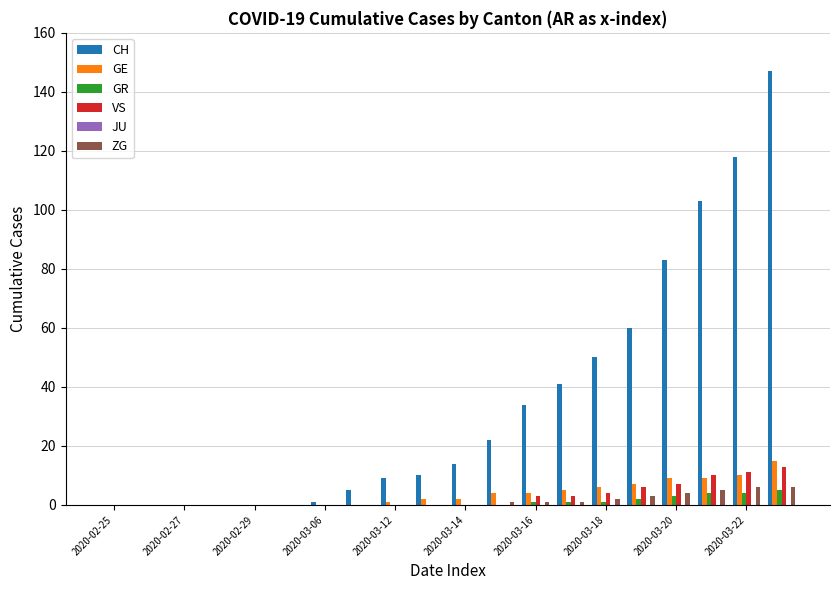

What is the highest value of the ZG series?

6